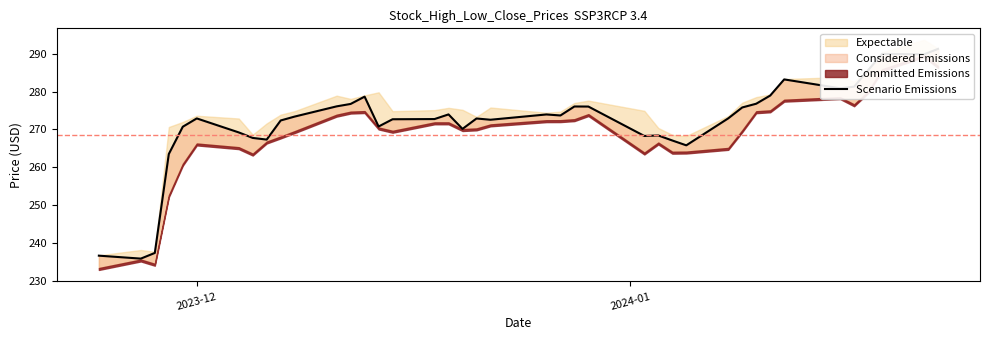

What is the maximum value shown in the chart?

291.3